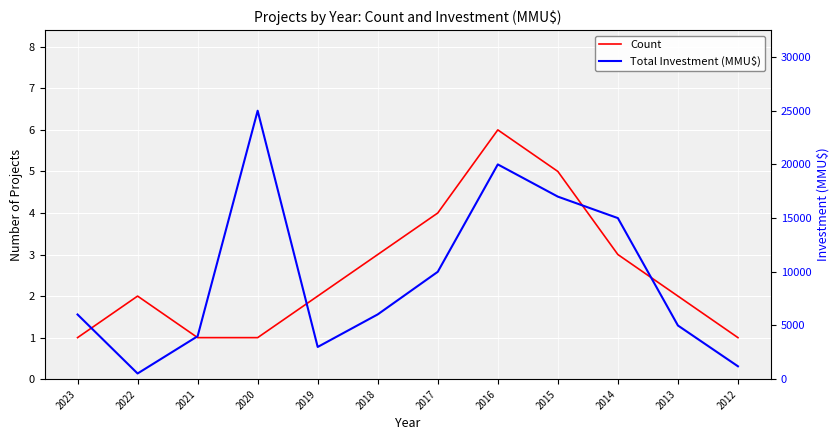

What is the difference between the highest and lowest values at 2016?

19994